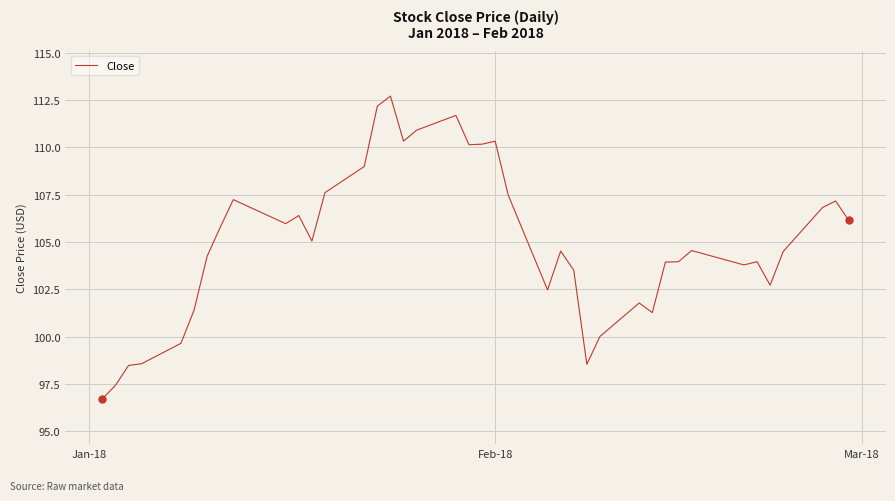

What is the minimum value shown in the chart?

96.7